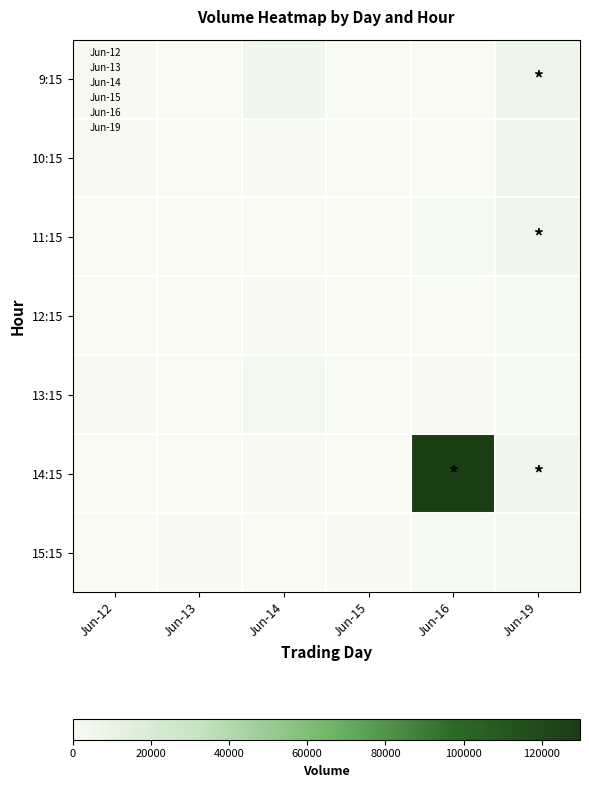

Which series changed the most between Jun-14 and Jun-19?

11:15